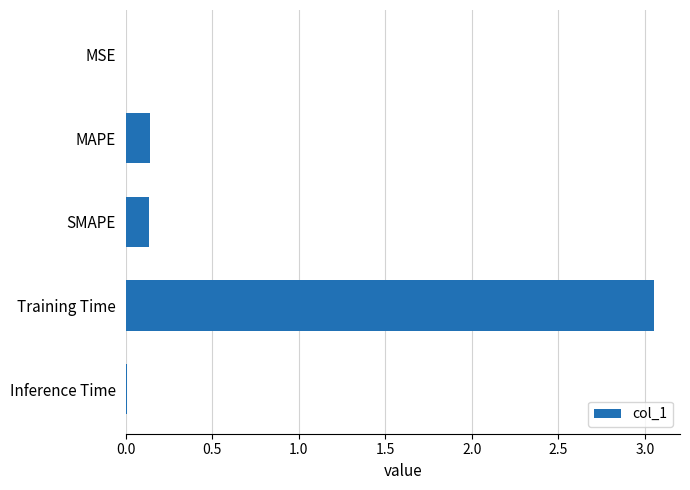

Which label corresponds to the largest value in the chart?

Training Time